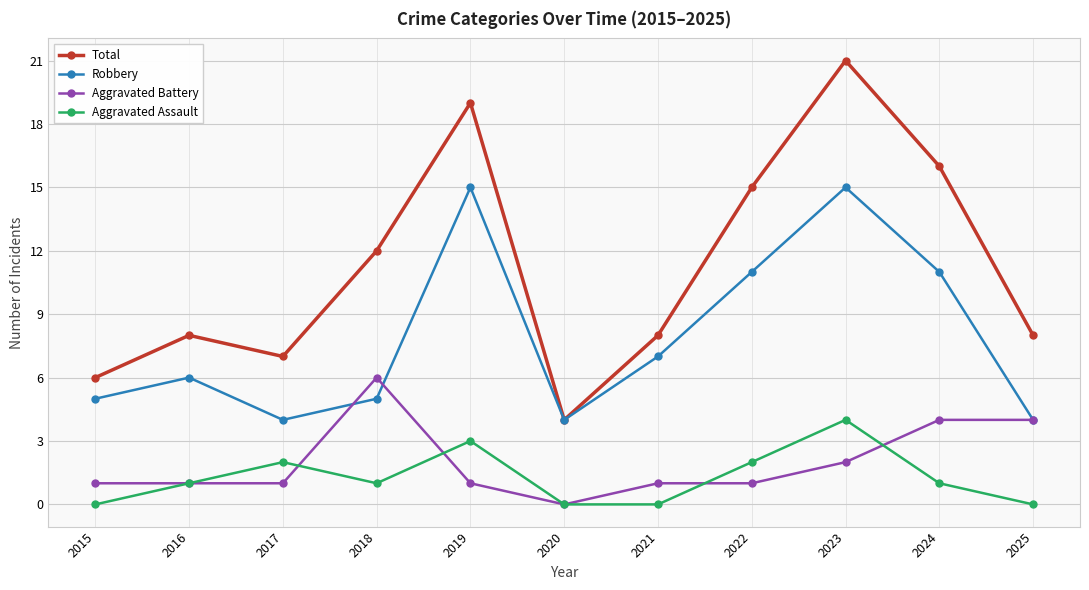

Reading left to right, extract all data points from this chart.

Total: 2015=6	2016=8	2017=7	2018=12	2019=19	2020=4	2021=8	2022=15	2023=21	2024=16	2025=8
Robbery: 2015=5	2016=6	2017=4	2018=5	2019=15	2020=4	2021=7	2022=11	2023=15	2024=11	2025=4
Aggravated Battery: 2015=1	2016=1	2017=1	2018=6	2019=1	2020=0	2021=1	2022=1	2023=2	2024=4	2025=4
Aggravated Assault: 2015=0	2016=1	2017=2	2018=1	2019=3	2020=0	2021=0	2022=2	2023=4	2024=1	2025=0